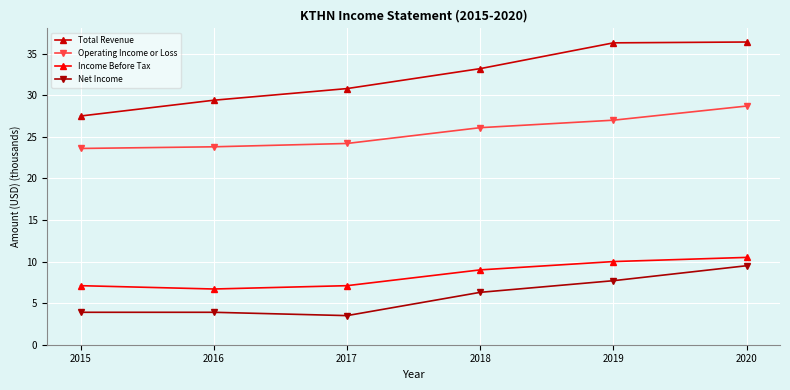

What is the highest value of the Net Income series?

9.5